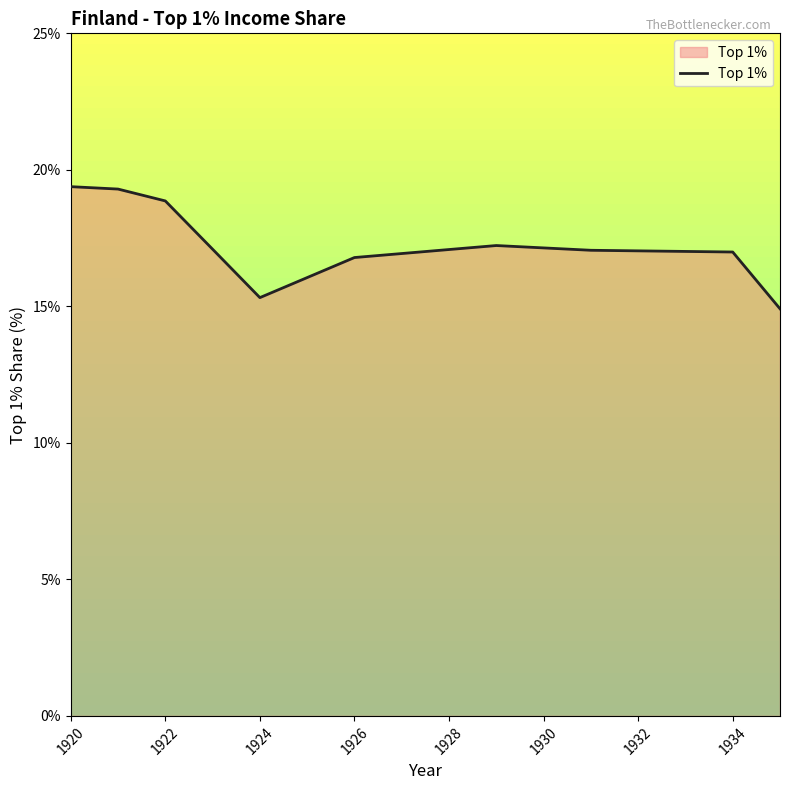

Does the chart have visible grid lines?

No